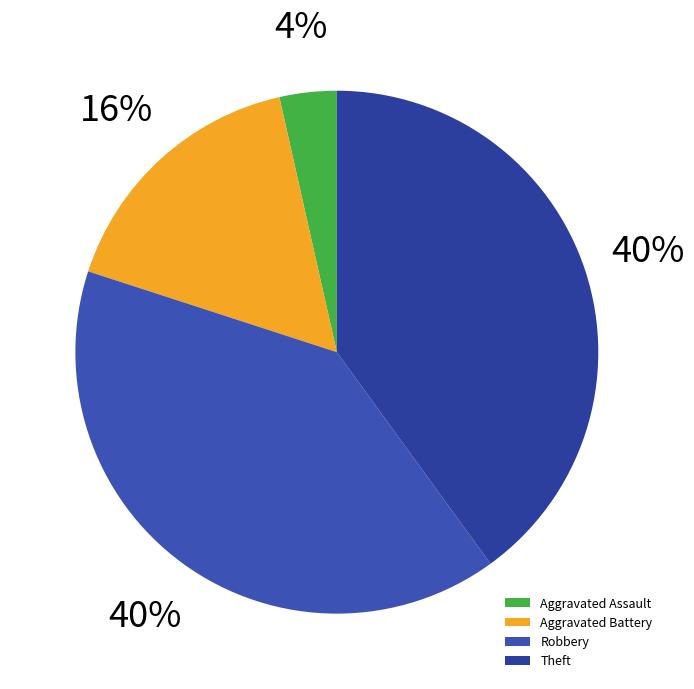

How many segments does this pie chart have?

4